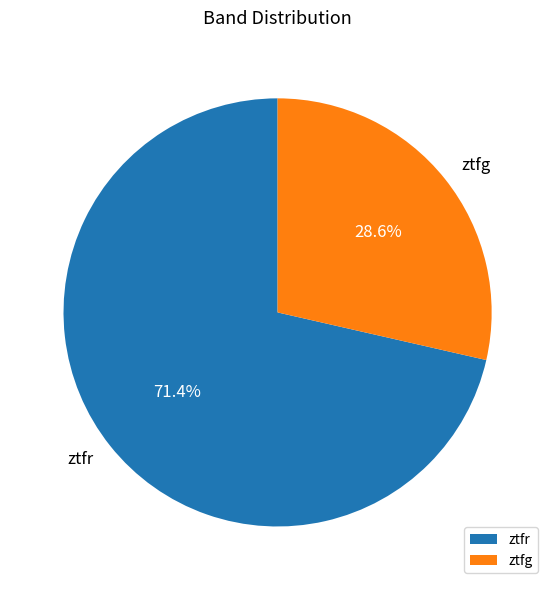

To the nearest percent, what is the average slice percentage?

50%